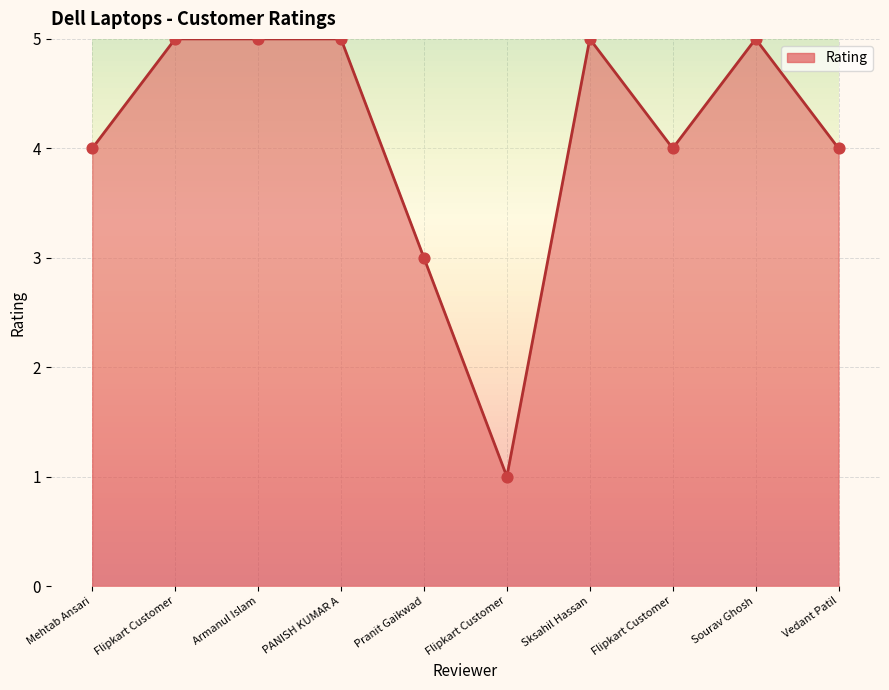

What is the change in value from Mehtab Ansari to Flipkart Customer?

-3